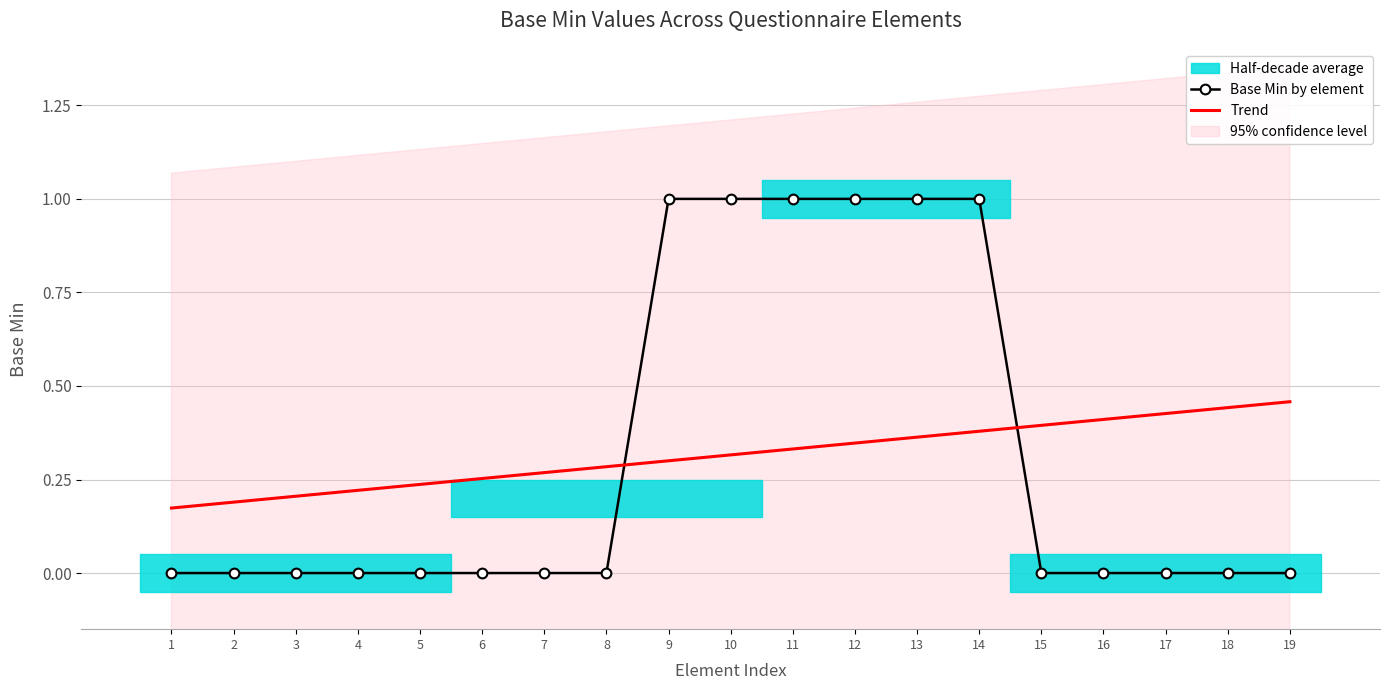

Is it true that Base Min by element equals 1 at 4?

False